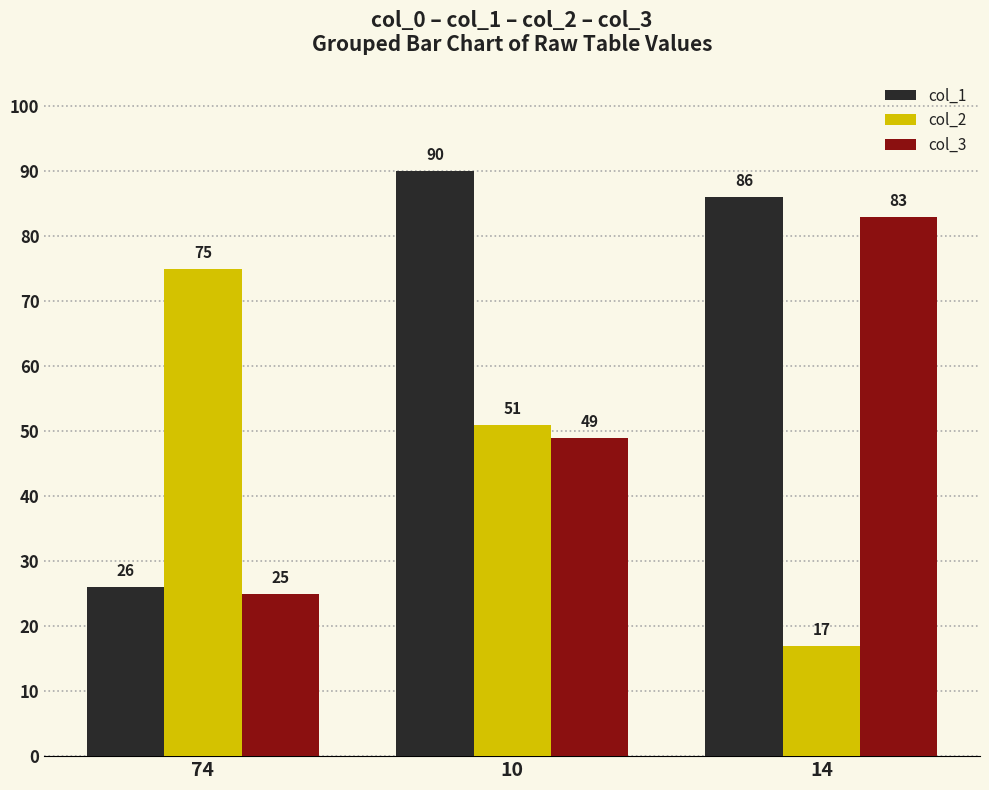

What is the sum of the col_1 values at 10 and 14?

176